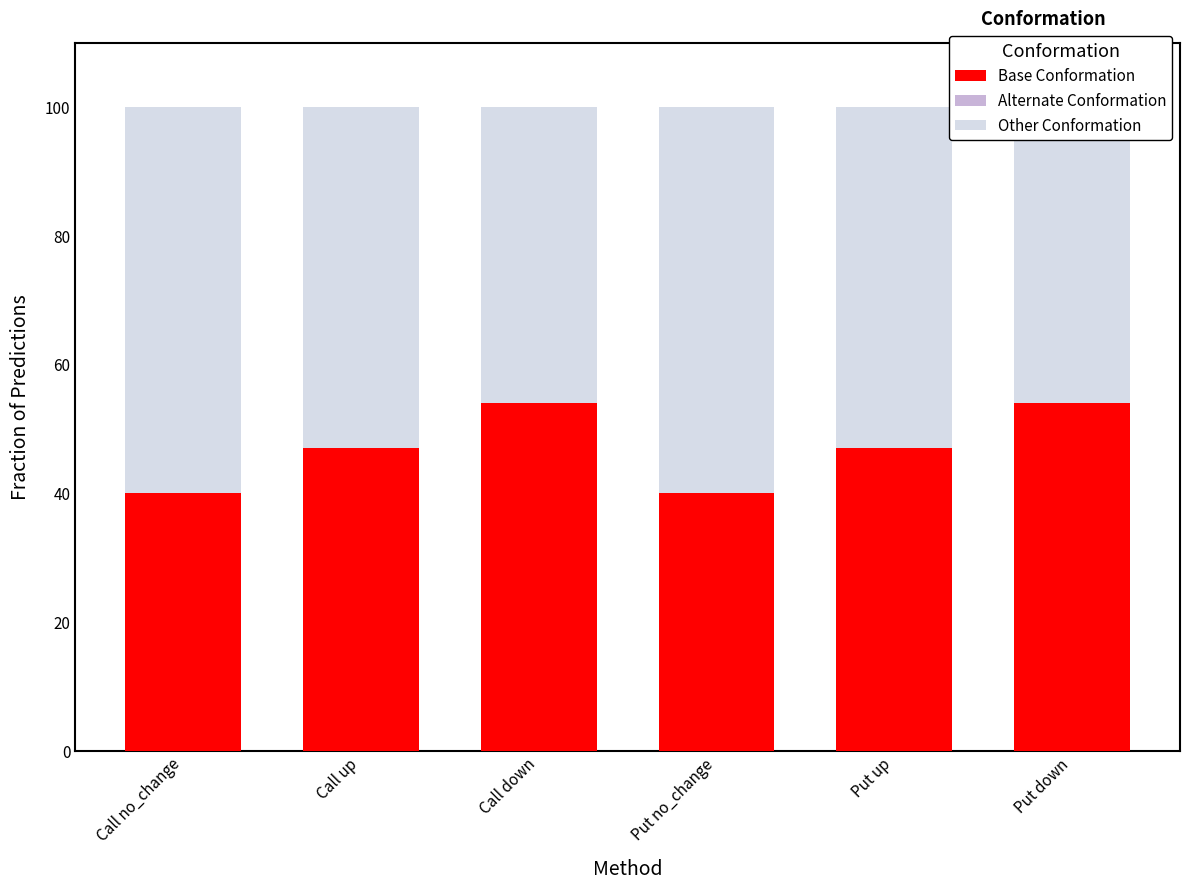

What is the sum of the Base Conformation values at Put down and Call up?

101